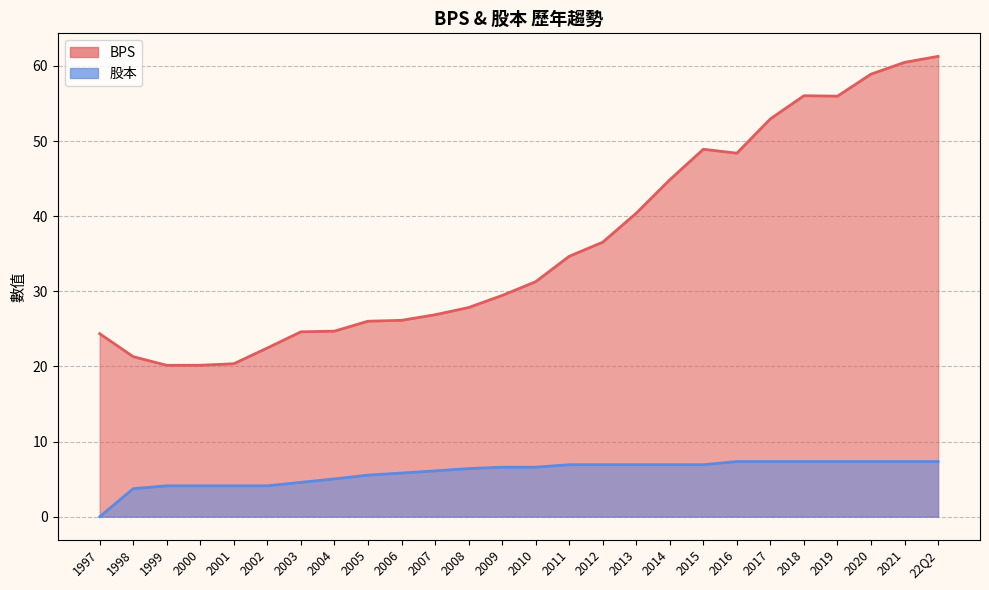

The value of BPS at 1999 is 20.1. True or false?

True